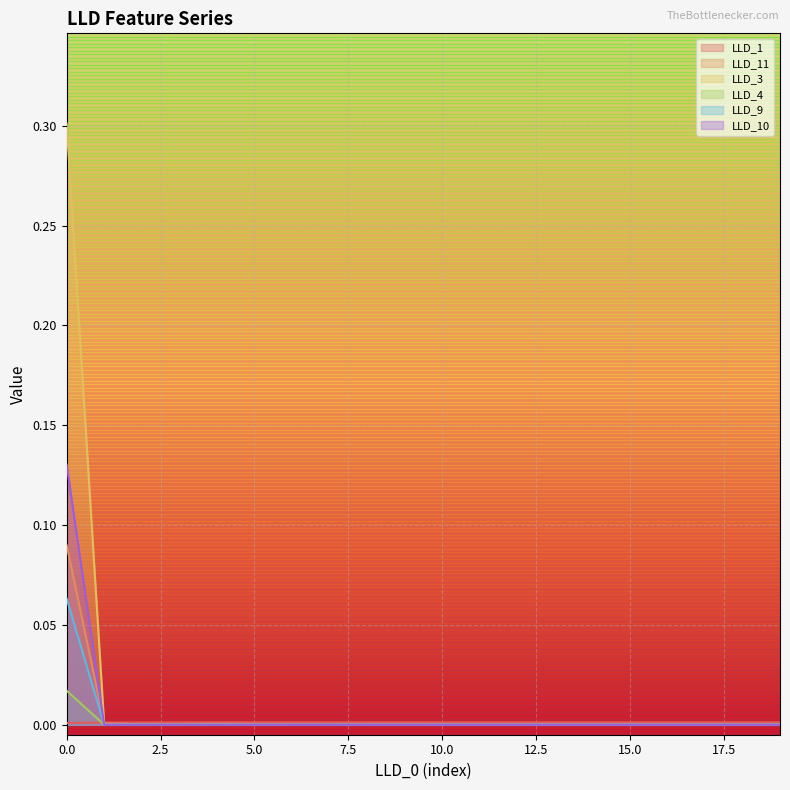

How many lines are shown in the chart?

6